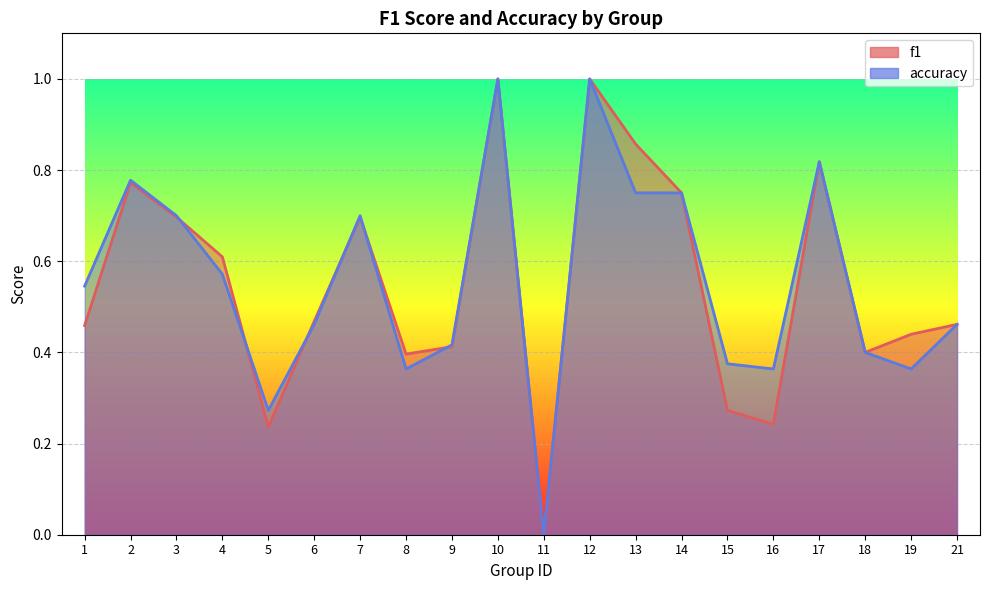

How many values in accuracy are above zero?

19